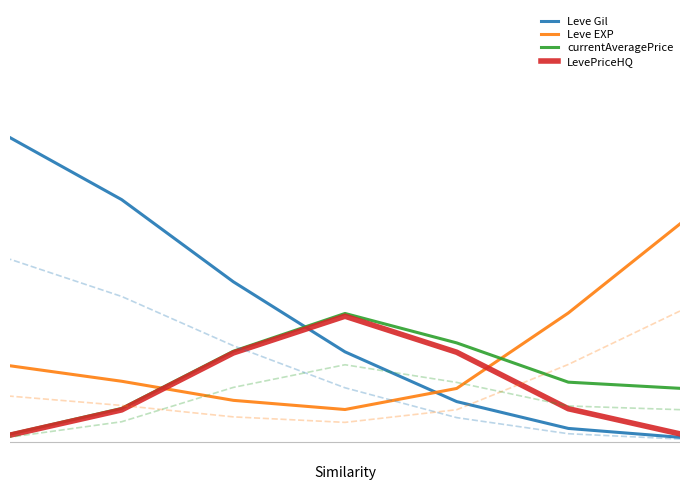

What is the difference between the maximum and second lowest values in the LevePriceHQ series?

0.3